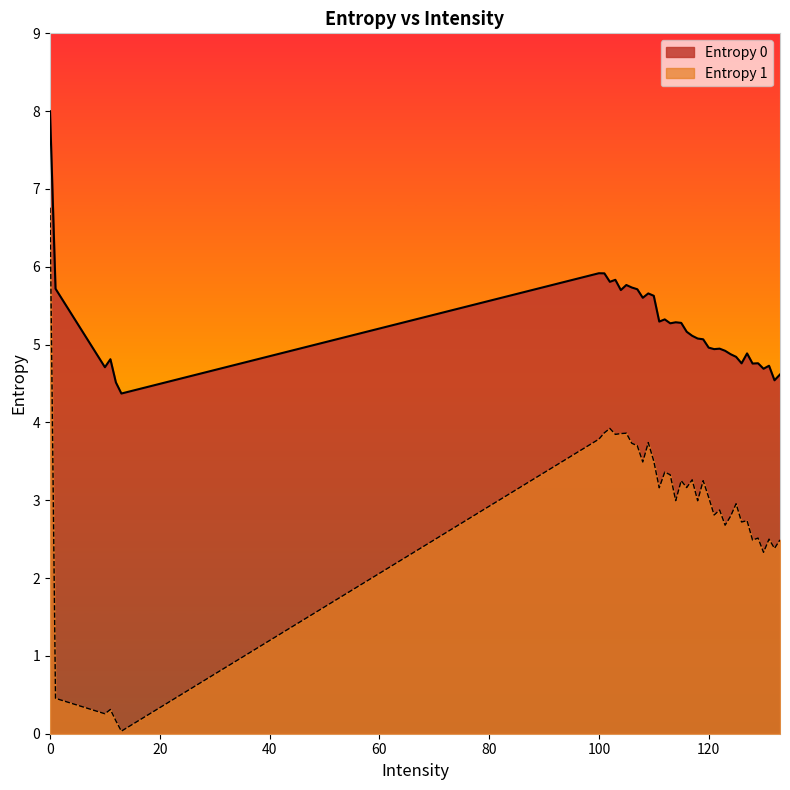

Between 0 and 108, which series saw the biggest shift?

Entropy 1